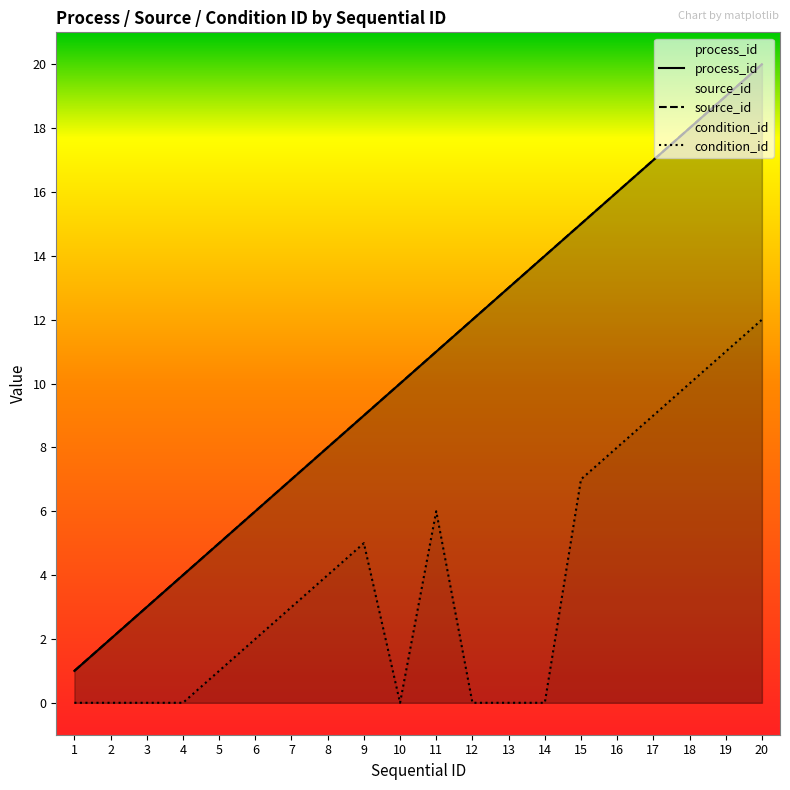

Reading left to right, list all the values displayed in this chart.

process_id: 1=1	2=2	3=3	4=4	5=5	6=6	7=7	8=8	9=9	10=10	11=11	12=12	13=13	14=14	15=15	16=16	17=17	18=18	19=19	20=20
source_id: 1=1	2=2	3=3	4=4	5=5	6=6	7=7	8=8	9=9	10=10	11=11	12=12	13=13	14=14	15=15	16=16	17=17	18=18	19=19	20=20
condition_id: 1=0	2=0	3=0	4=0	5=1	6=2	7=3	8=4	9=5	10=0	11=6	12=0	13=0	14=0	15=7	16=8	17=9	18=10	19=11	20=12